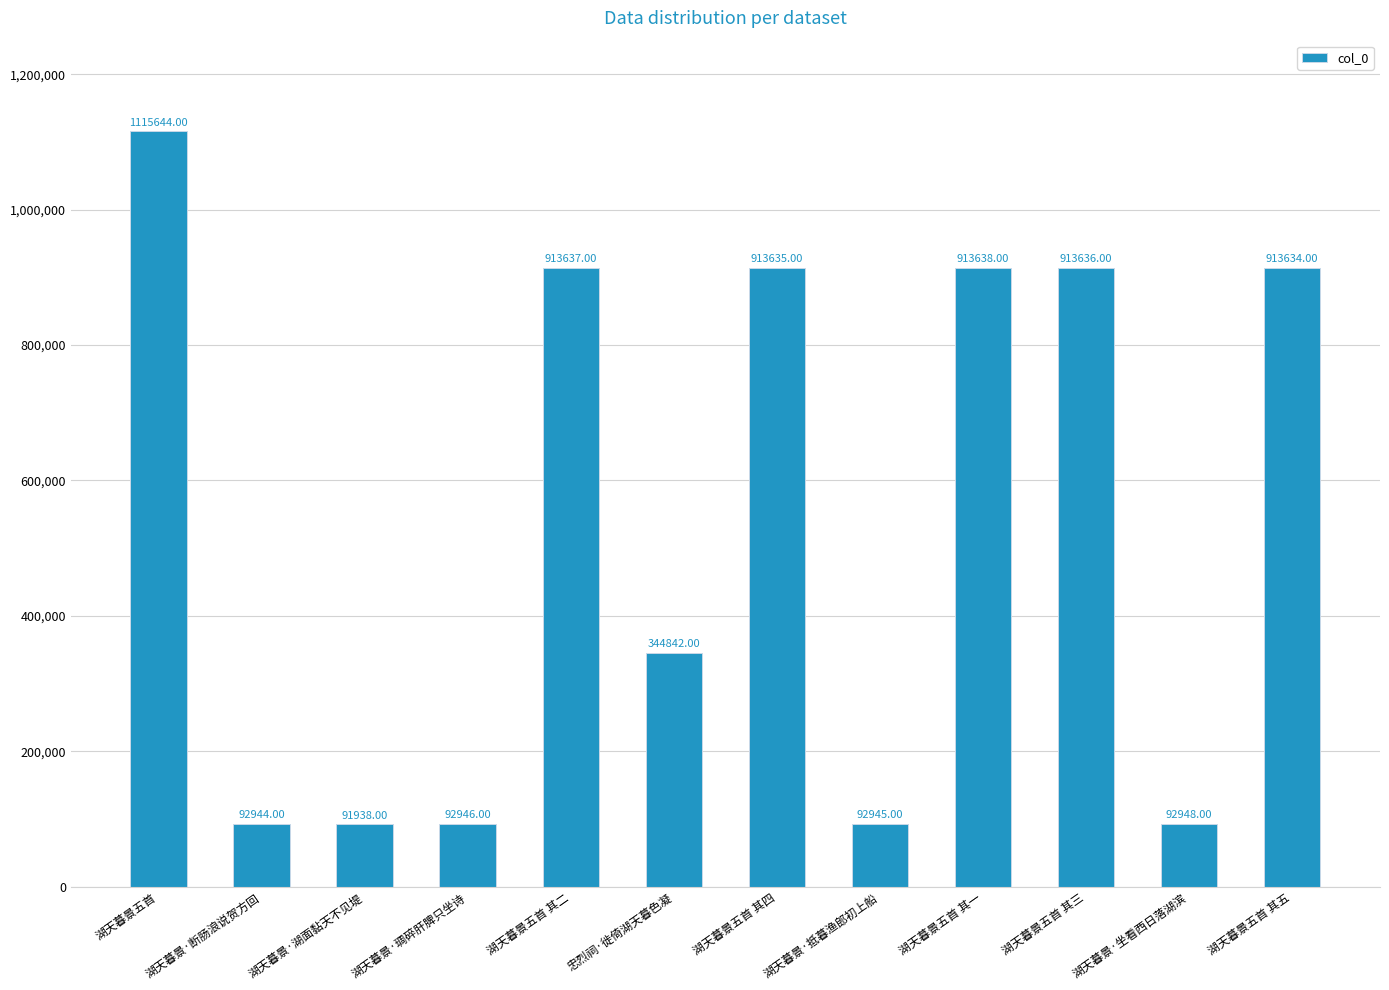

Which has a higher value, 忠烈祠·徙倚湖天暮色凝 or 湖天暮景五首 其四?

湖天暮景五首 其四